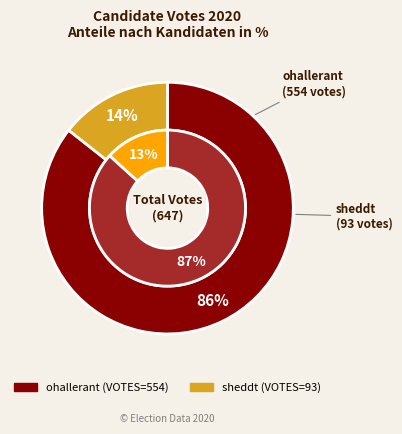

How many segments does this pie chart have?

2